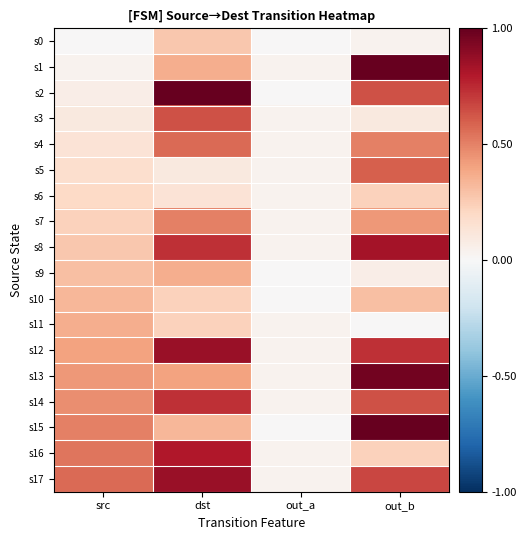

Which series has the largest range (max minus min)?

s2